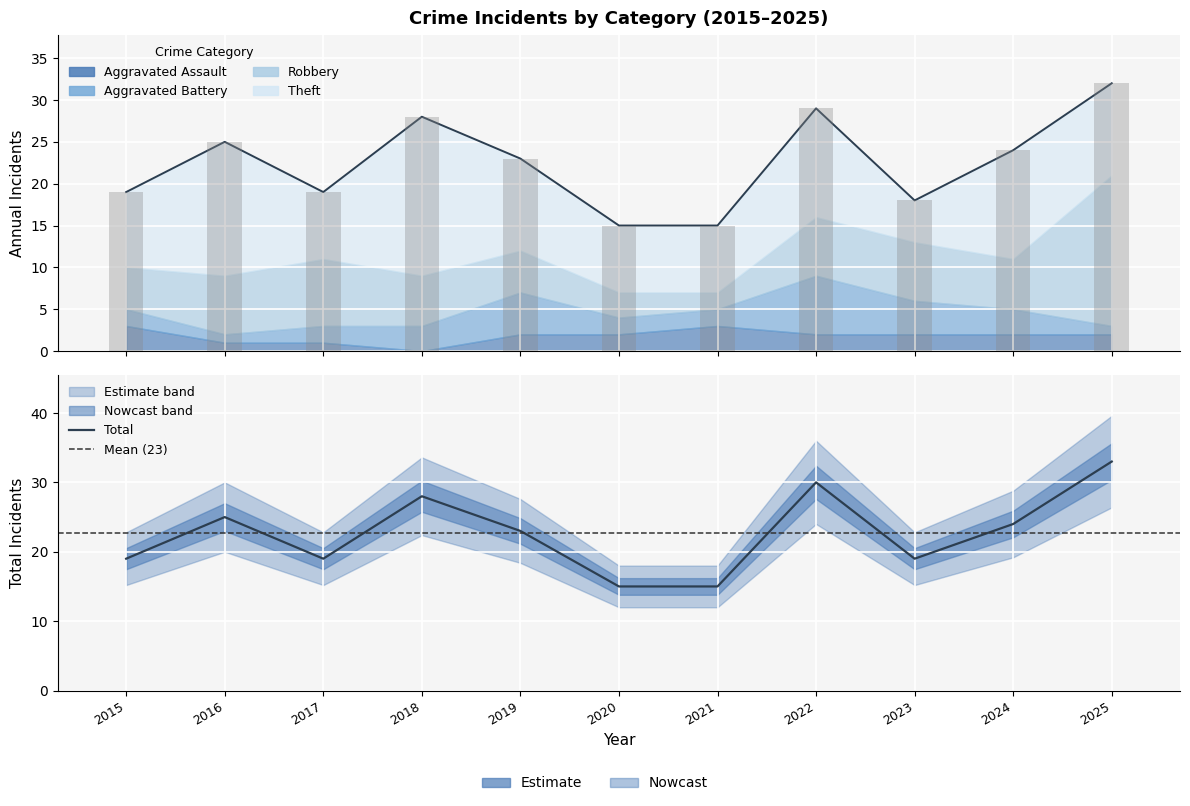

Between 2024 and 2025, which series saw the biggest shift?

Robbery